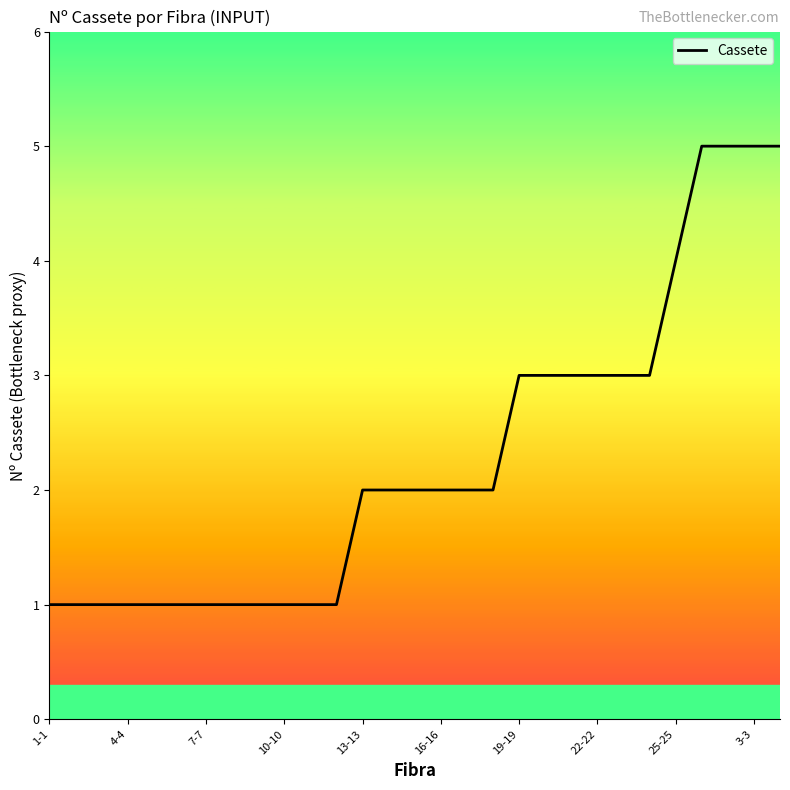

What is the difference between the maximum and minimum values?

4